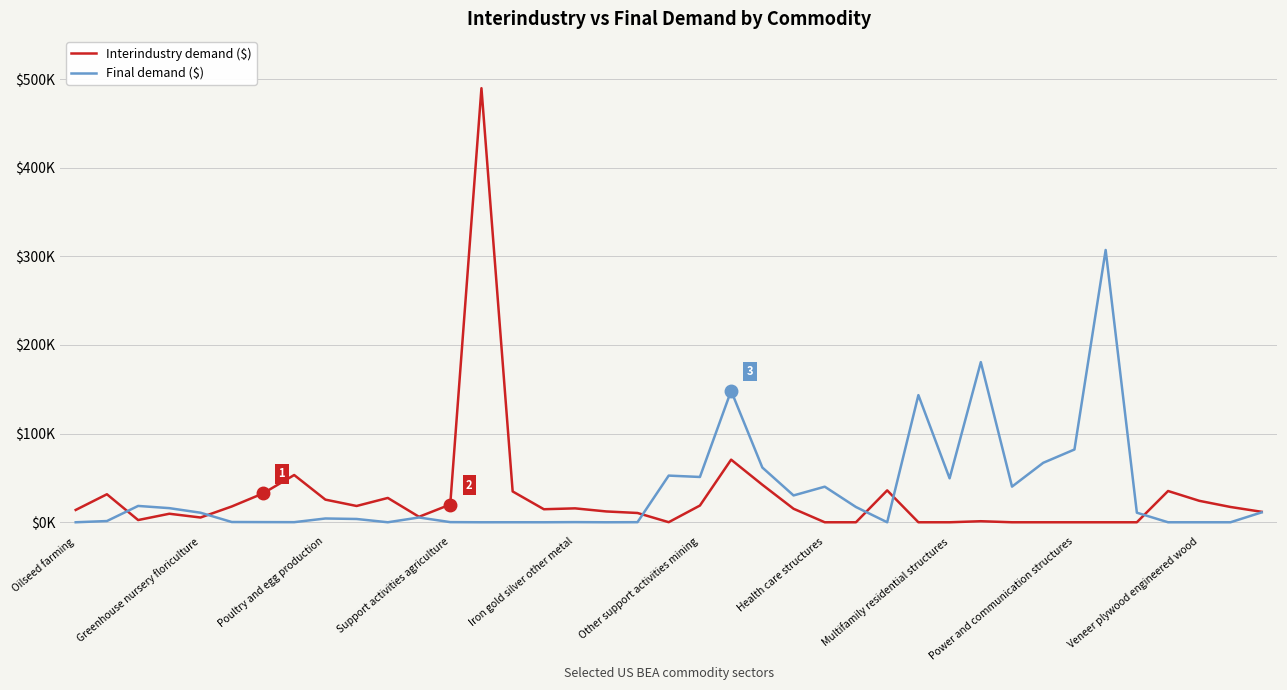

Rank the series by their average value, from highest to lowest.

Final demand ($), Interindustry demand ($)